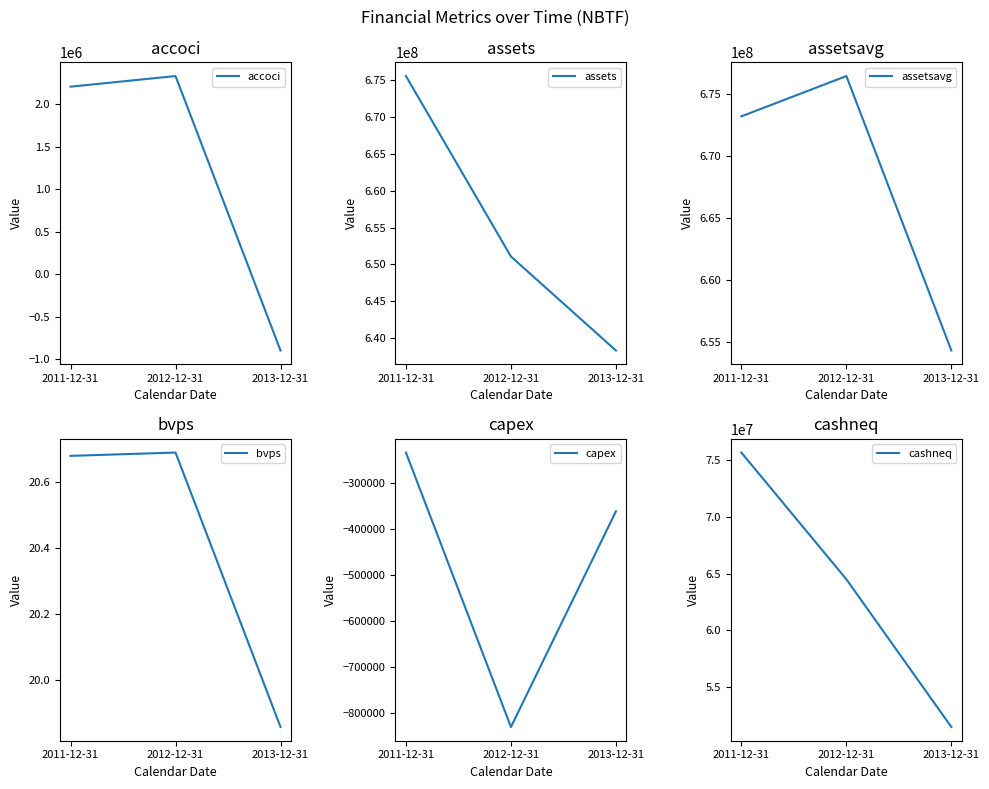

What is the maximum value for bvps?

20.7